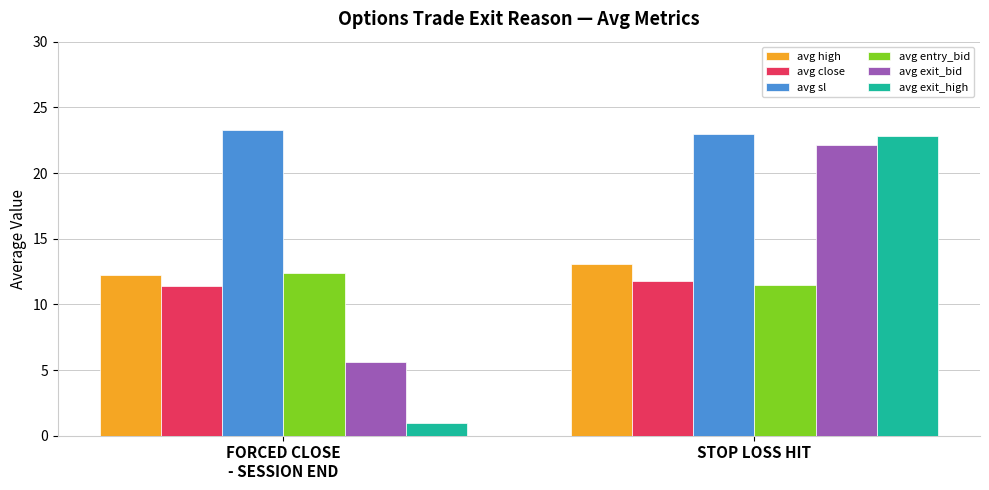

At which label is avg exit_high closest to 11?

FORCED CLOSE
- SESSION END